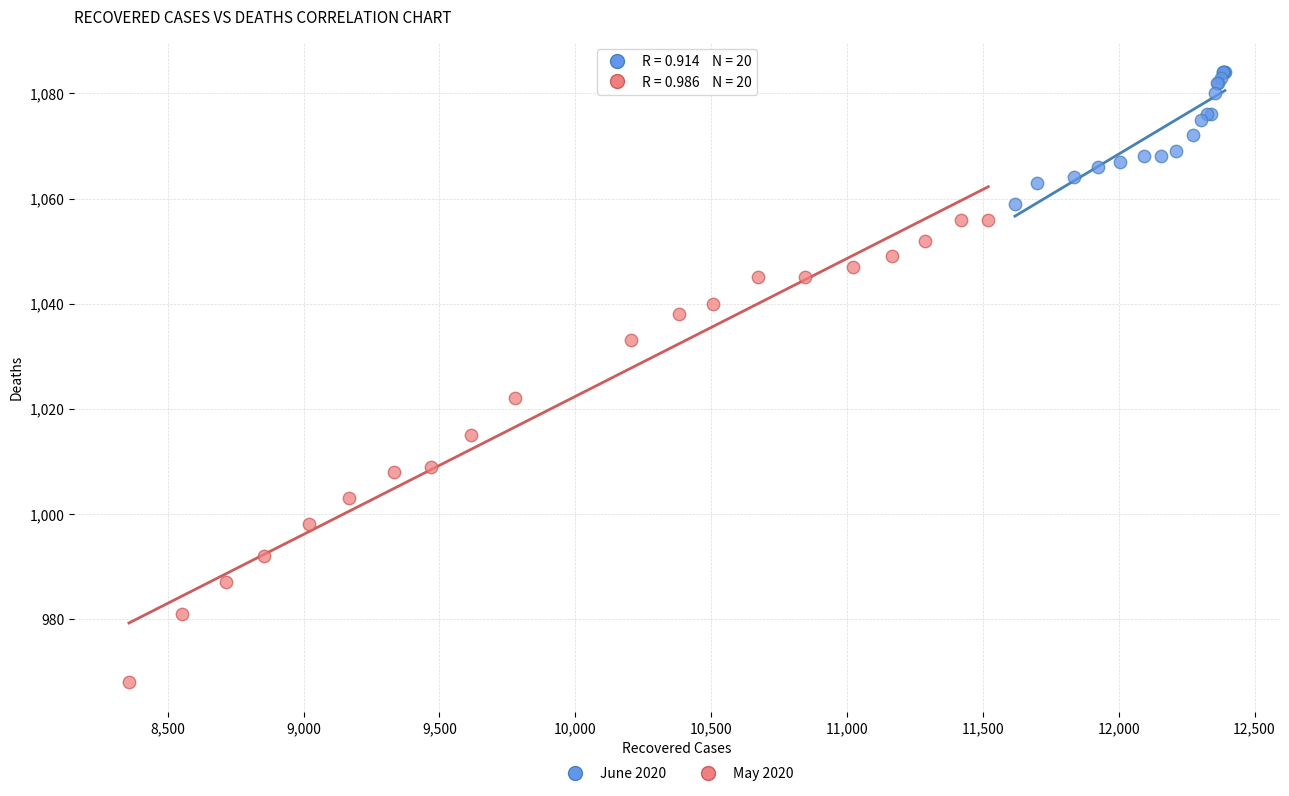

Which series has the widest spread of Y values?

May 2020